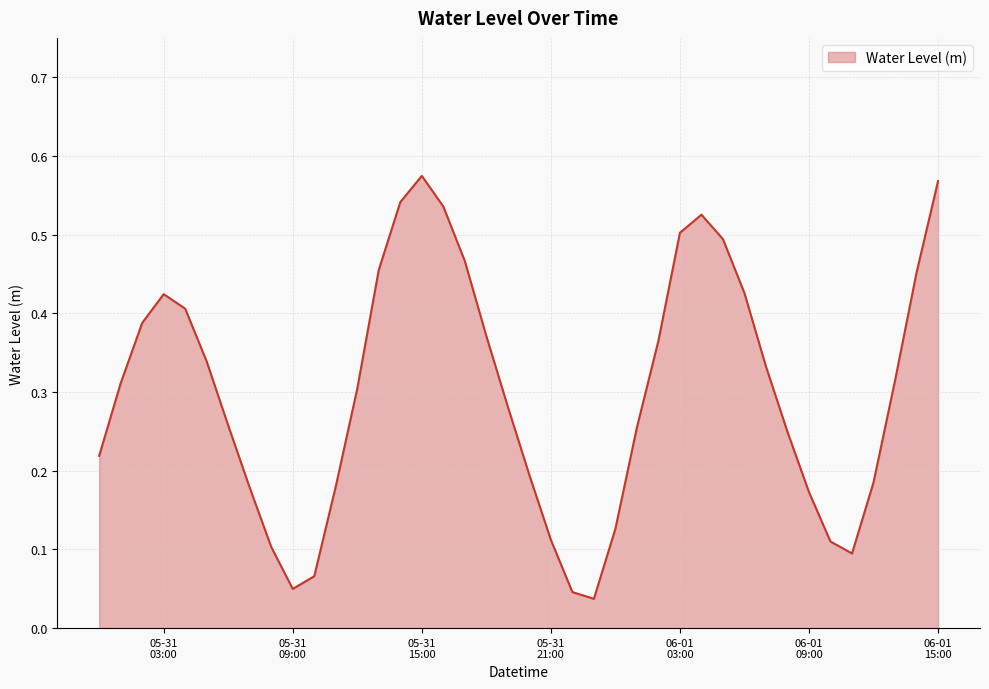

How many lines are shown in the chart?

1